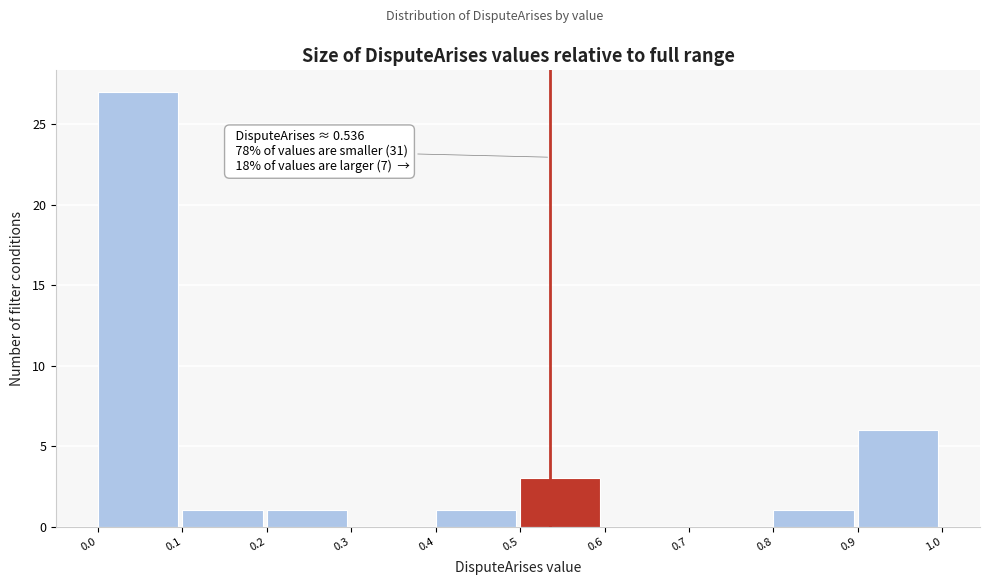

Over which range of the x-axis is the bar tallest?

0.0 to 0.1